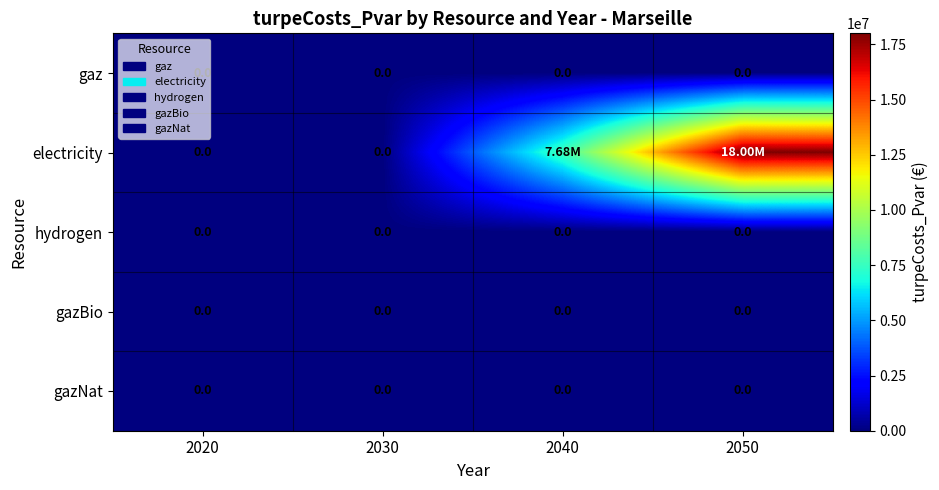

How many positive values does the electricity series have?

2